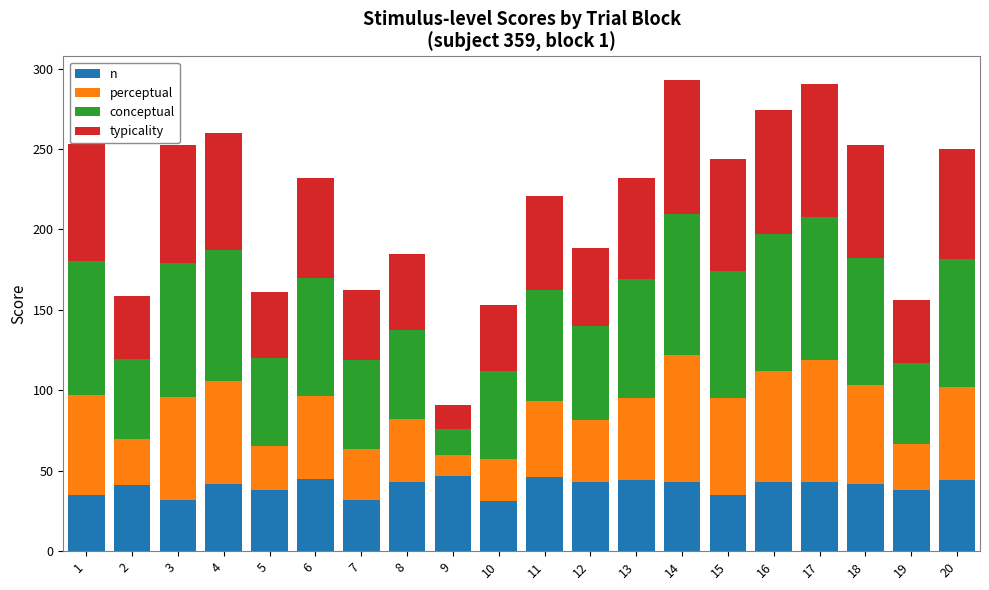

What is the difference between the n values at 6 and 10?

14.0